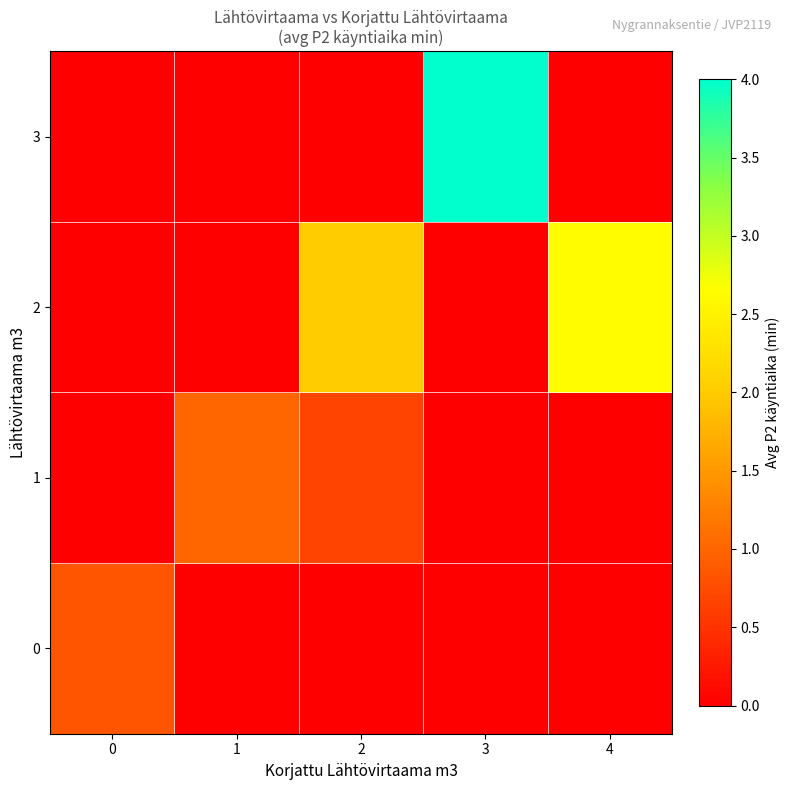

At 0, list the series in order from smallest to largest.

1, 2, 3, 0